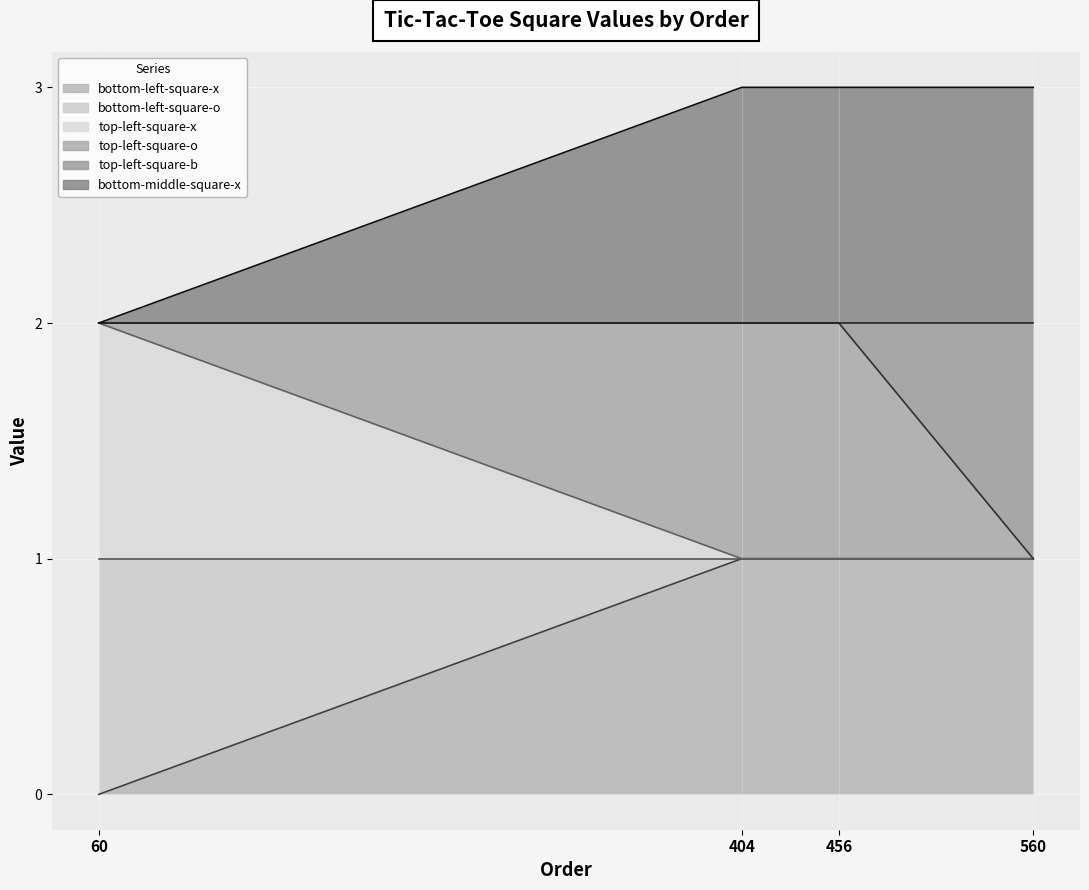

What is the spread (max minus min) of values at 60?

2